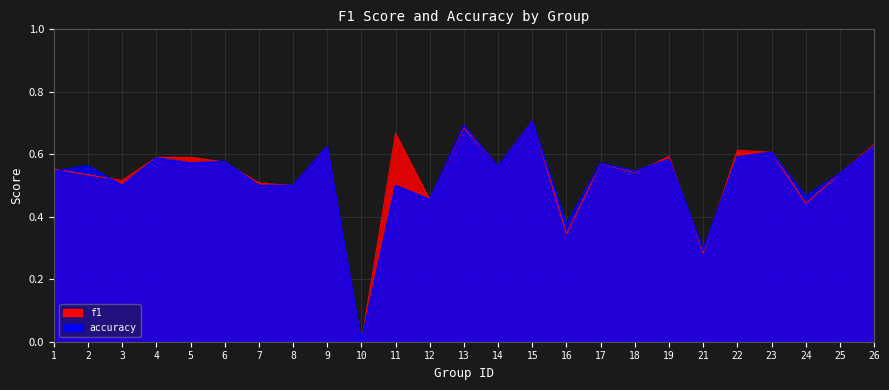

How many lines are shown in the chart?

2